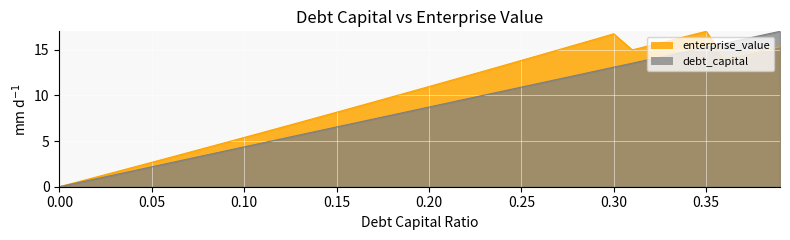

What is the difference between the maximum and minimum values in the enterprise_value series?

17.0